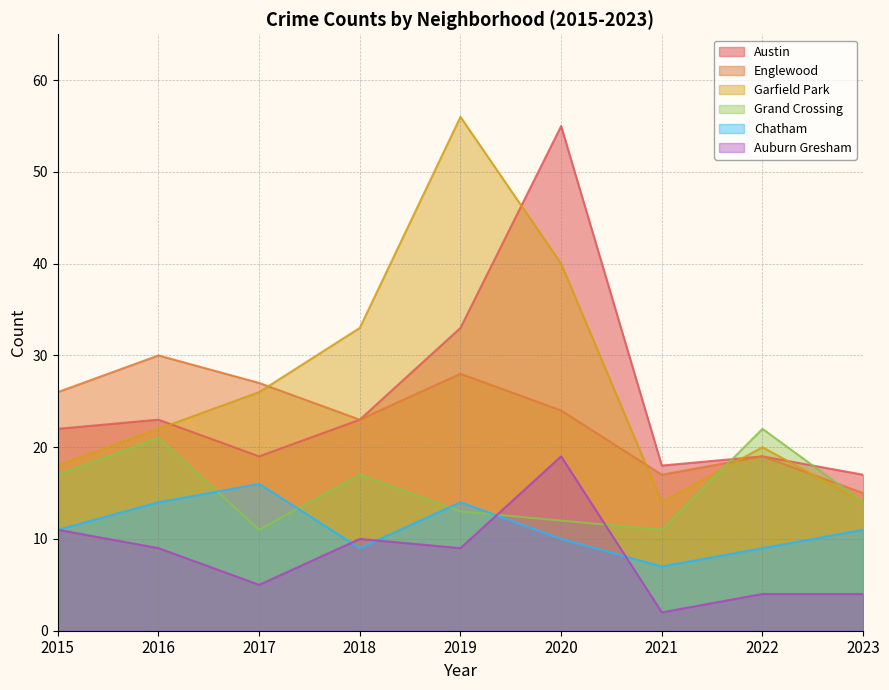

What is the value of the Chatham point at the 2nd from the left?

14